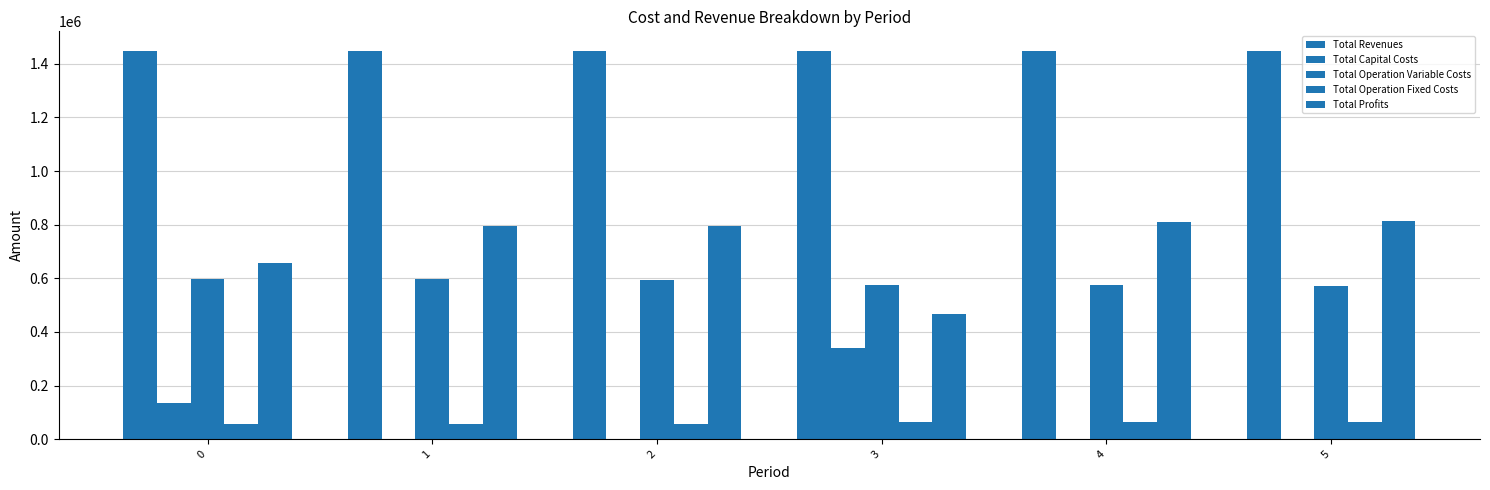

Is it true that Total Capital Costs equals 138496.1 at 5?

False